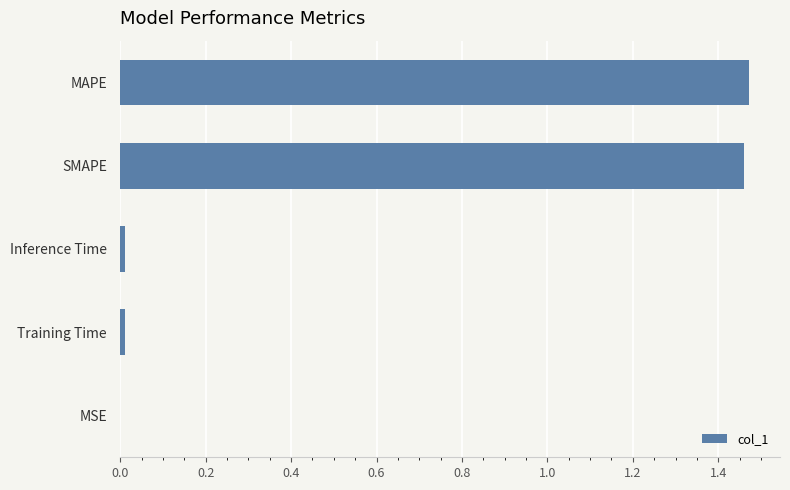

Between MAPE and Training Time, which is larger?

MAPE